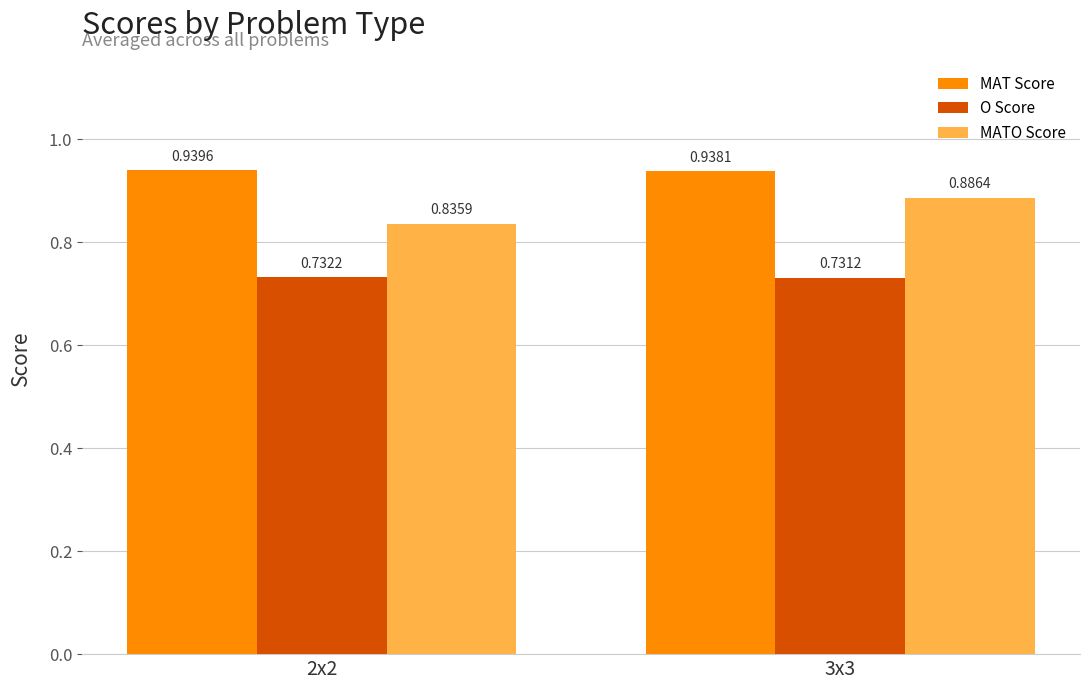

At which label does MATO Score reach its peak?

3x3